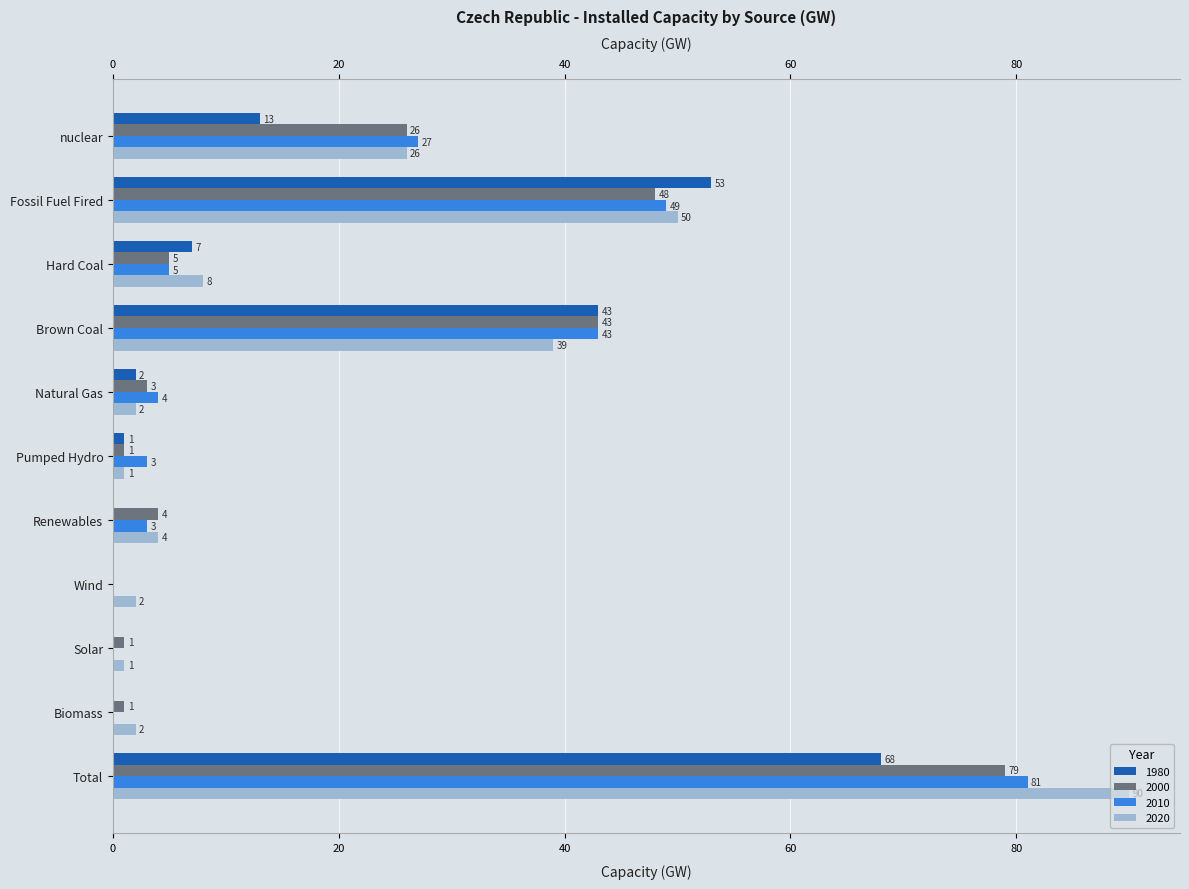

How many groups of bars are there?

11